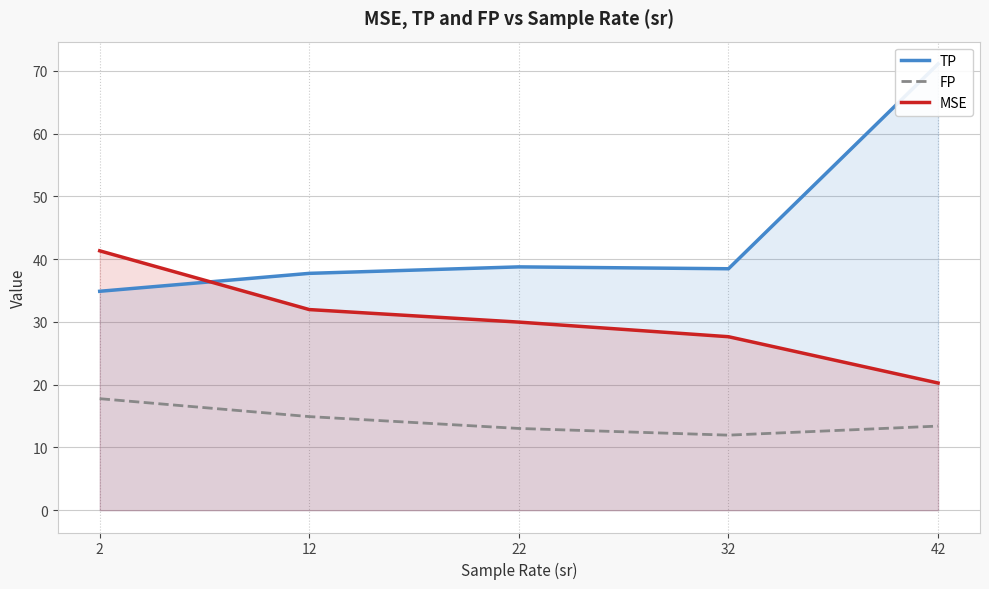

In TP, how many points are lower than both neighbors (excluding endpoints)?

1